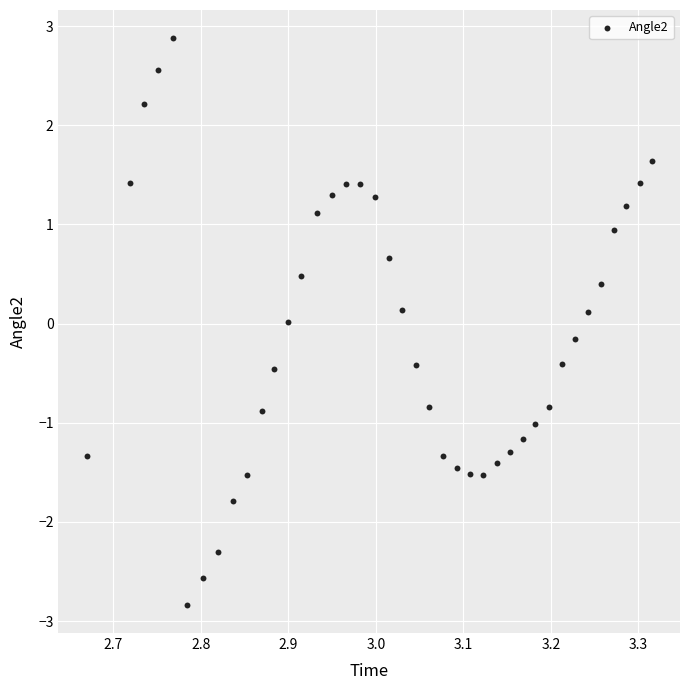

What is the range of Y values (max minus min)?

5.7